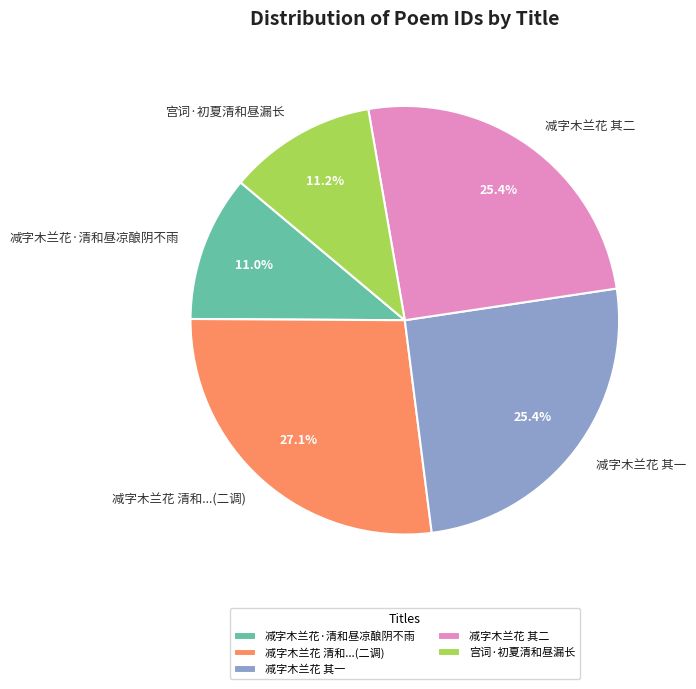

Combined, do 减字木兰花 清和...(二调) and 减字木兰花 其二 account for over 50%?

Yes